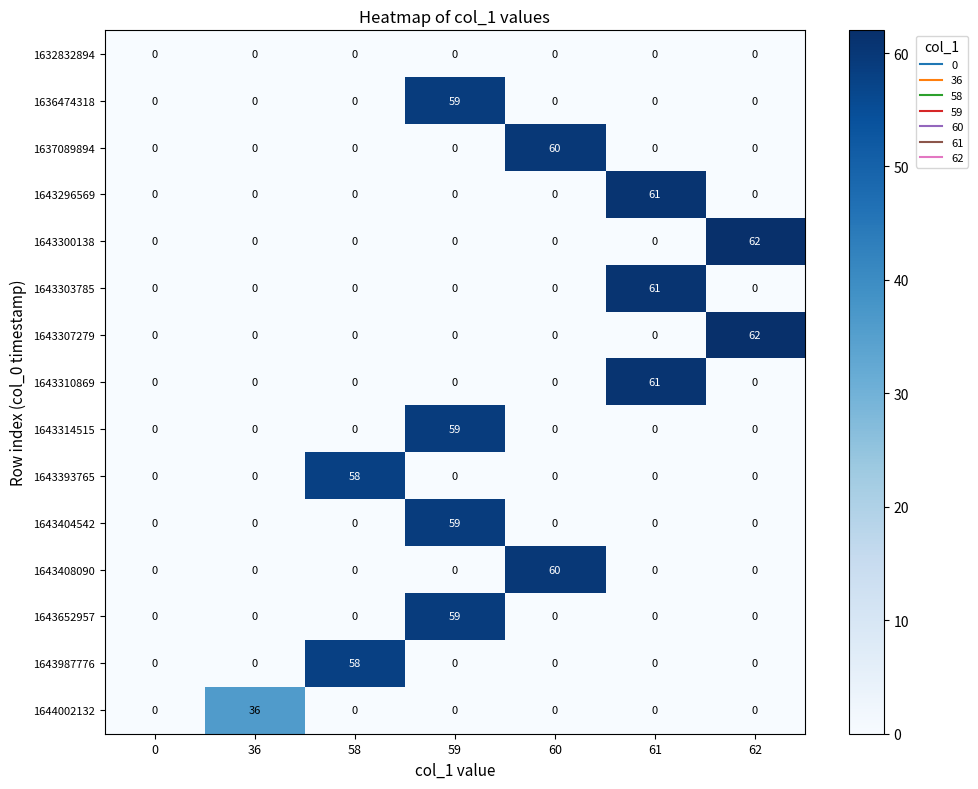

True or false: 1643314515 has a value of -34 at 58.

False